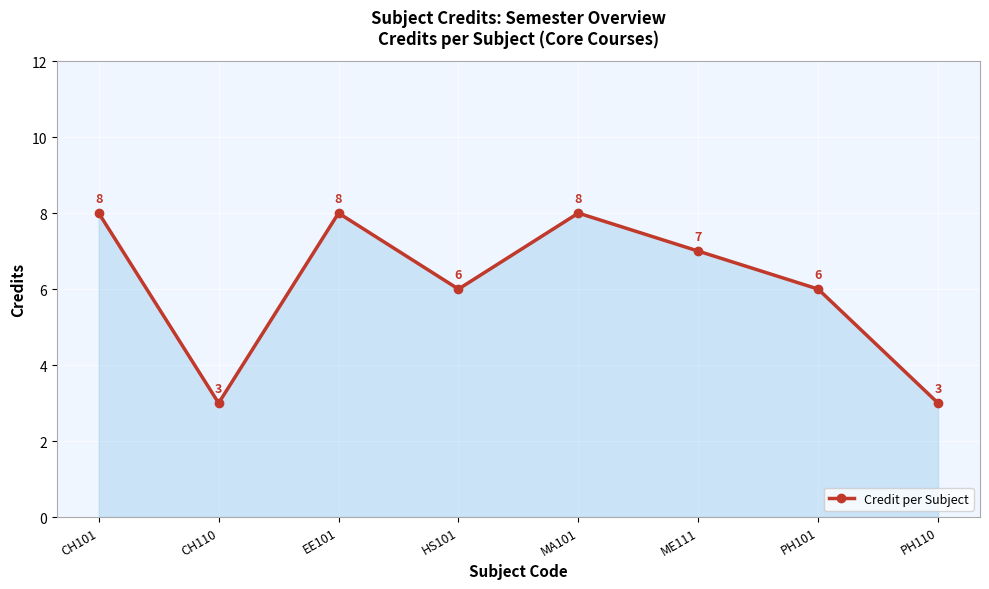

Approximately how many times larger is the value at ME111 compared to HS101?

1.2